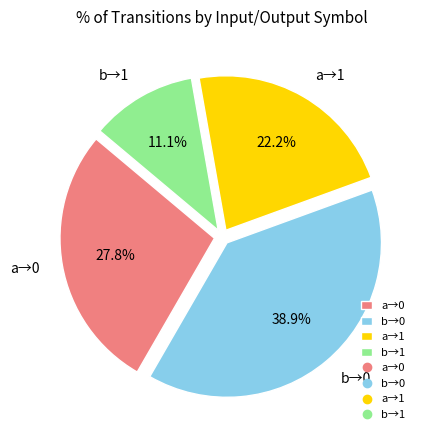

To the nearest percent, what is the average slice percentage?

25%